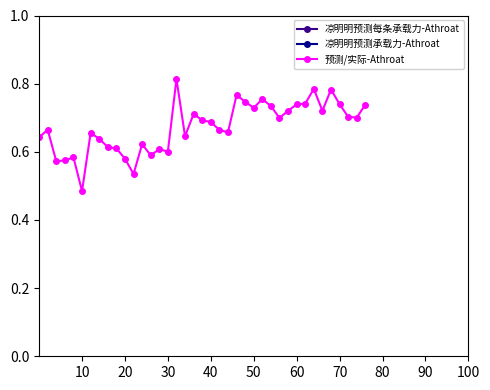

What is the smallest value displayed?

0.5